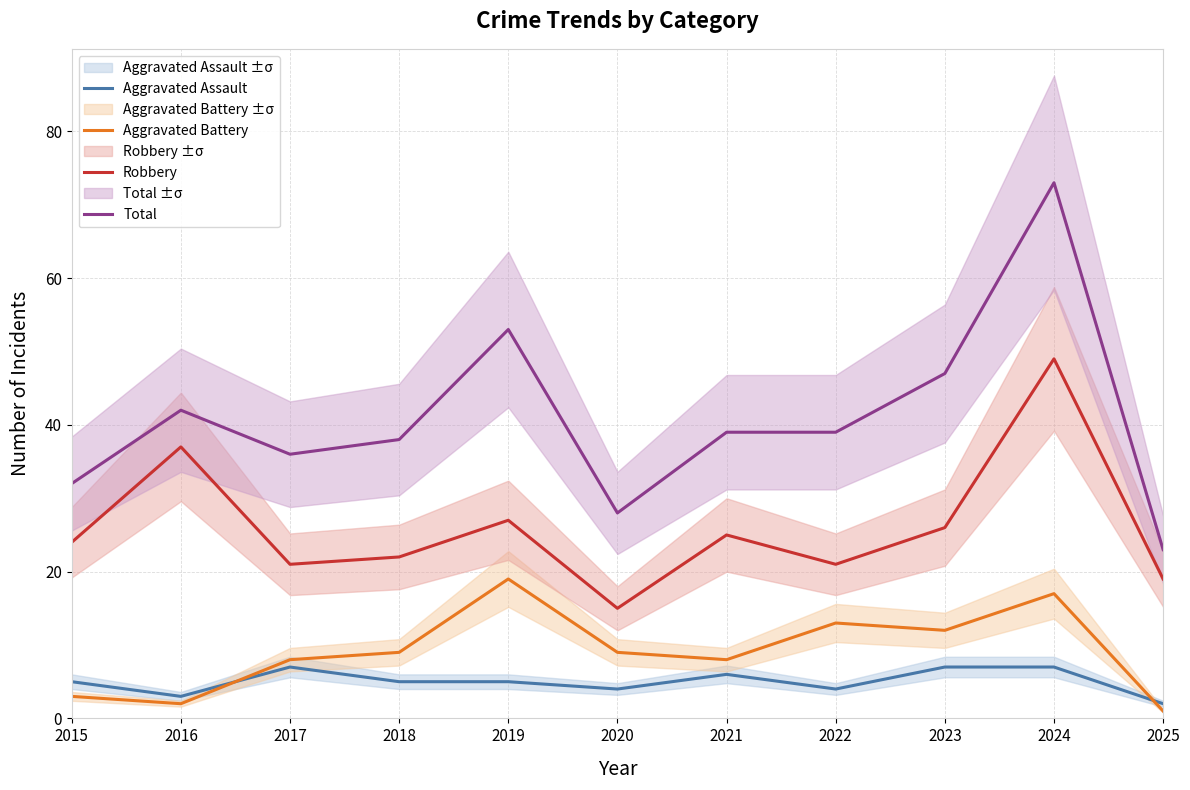

What is the sum of all Aggravated Assault values?

55